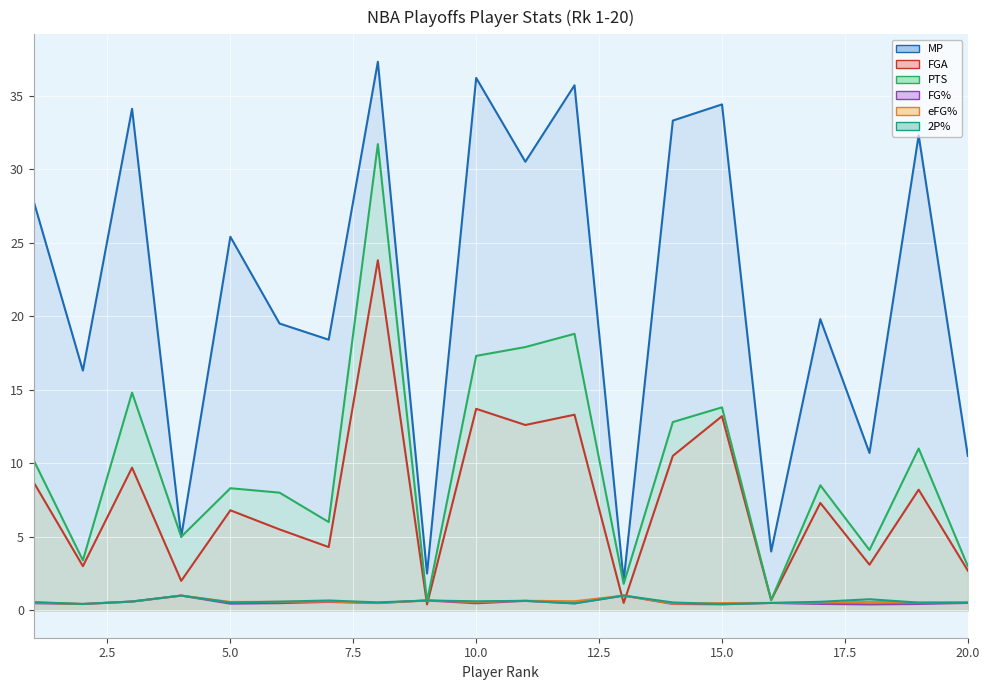

List the labels in order of eFG% value, largest first.

4, 13, 9, 11, 12, 7, 3, 6, 18, 5, 20, 10, 1, 17, 19, 8, 16, 15, 14, 2